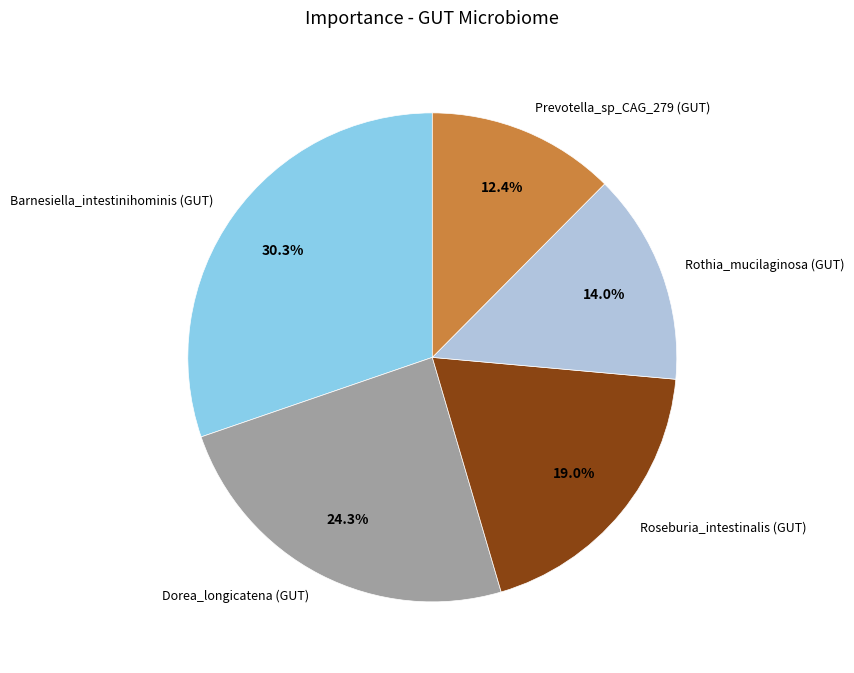

Is there any slice that represents more than half of the pie?

No